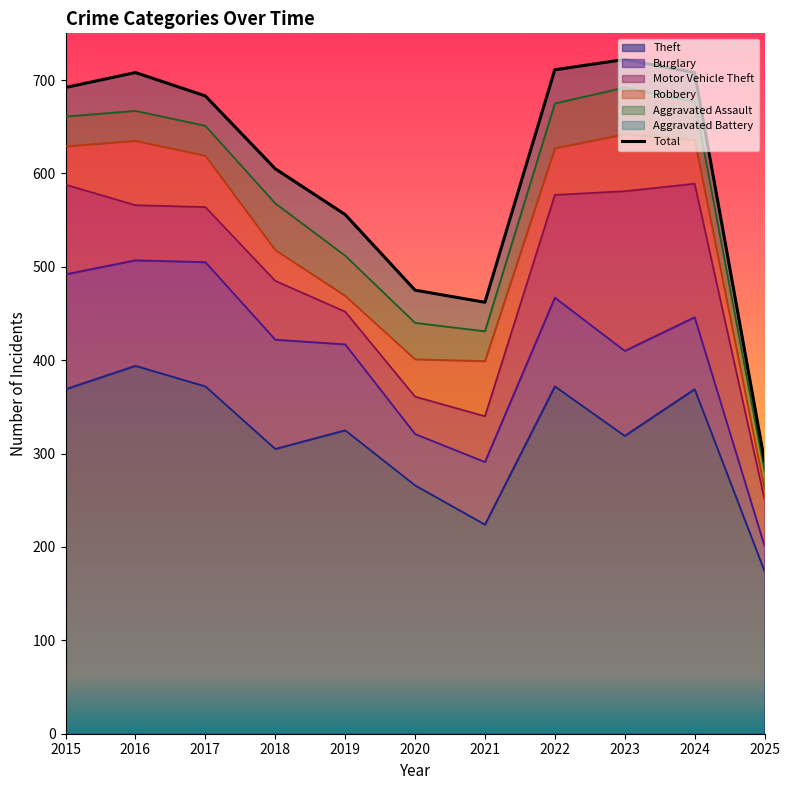

At which category does the data reach its first local valley?

2021